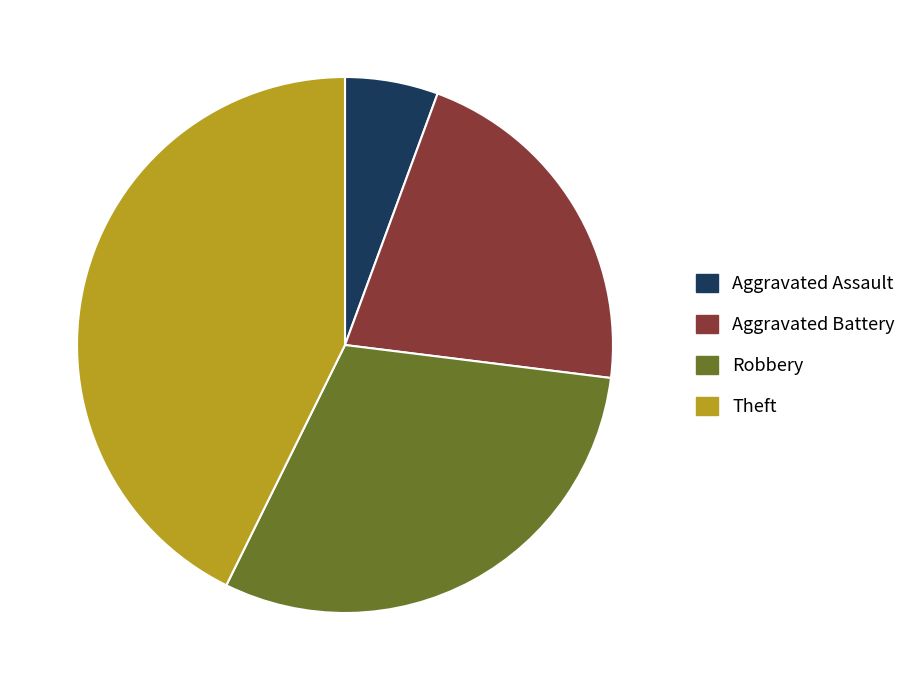

Which slice is the largest?

Theft